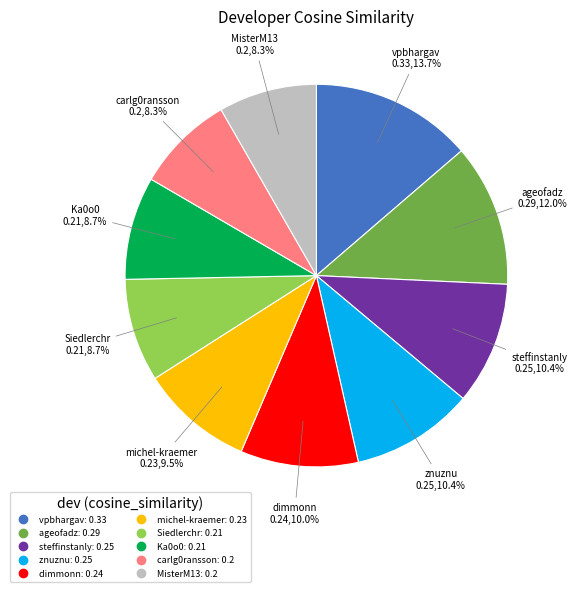

Count the number of slices in the pie.

10